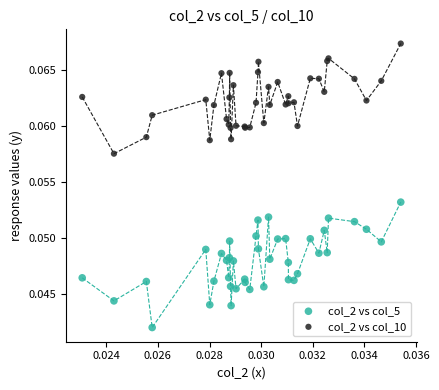

What are all the series names shown in the legend?

col_2 vs col_5, col_2 vs col_10